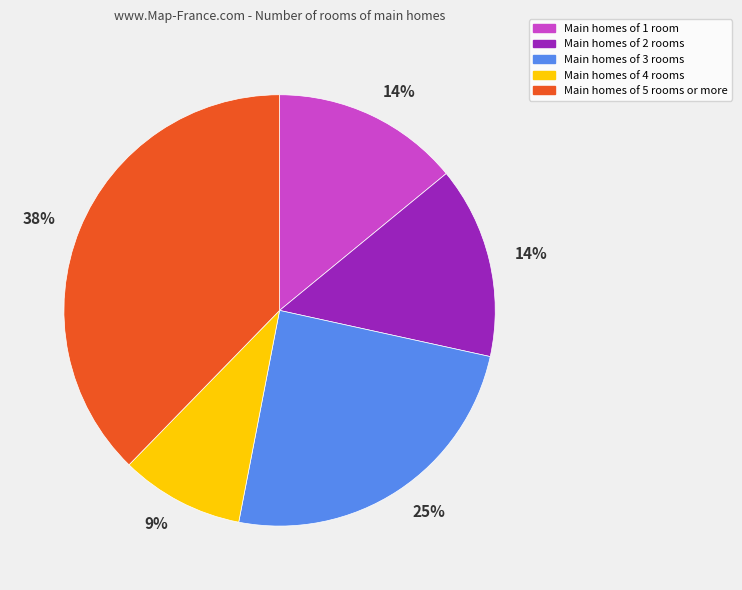

Does any single category account for the majority?

No